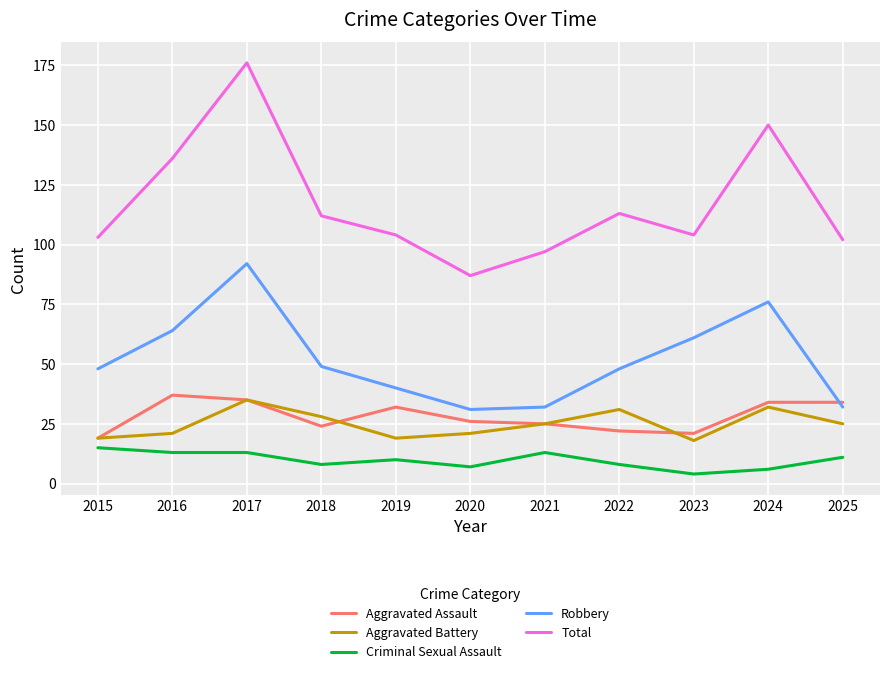

What are all the series names shown in the legend?

Aggravated Assault, Aggravated Battery, Criminal Sexual Assault, Robbery, Total